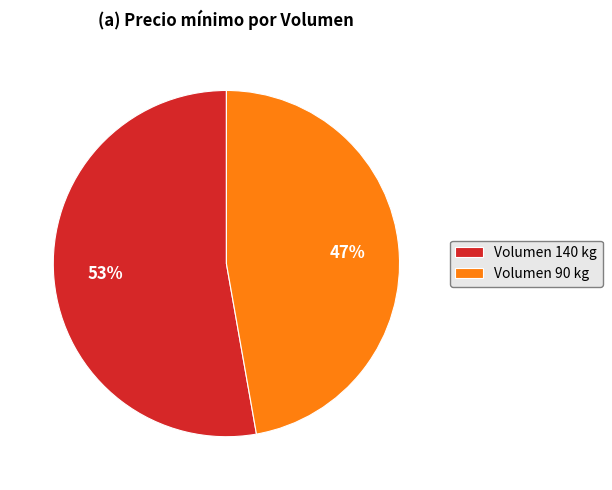

What percentage is the Volumen 90 kg slice, to the nearest percent?

47%